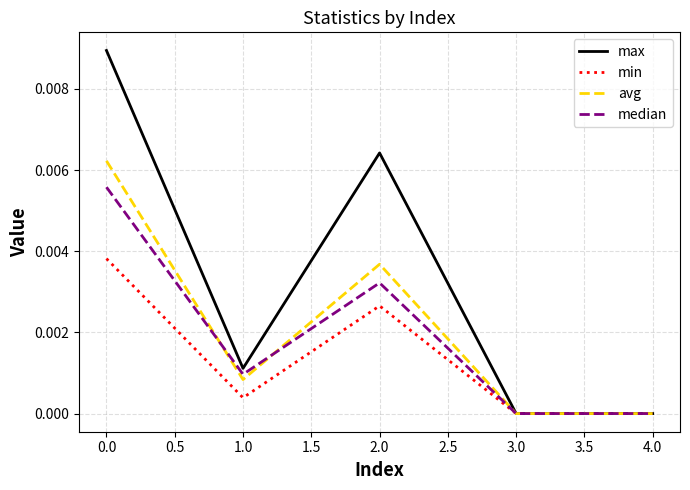

True or false: min has a value of 0.0 at 1.0.

True